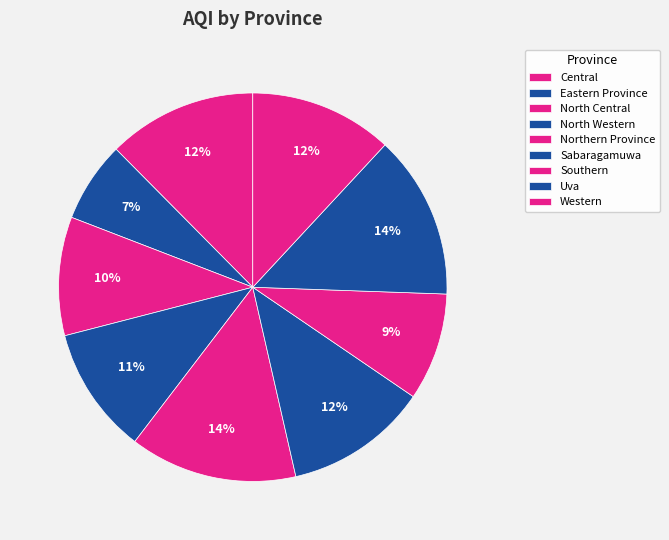

To the nearest percent, what portion does Western represent?

12%